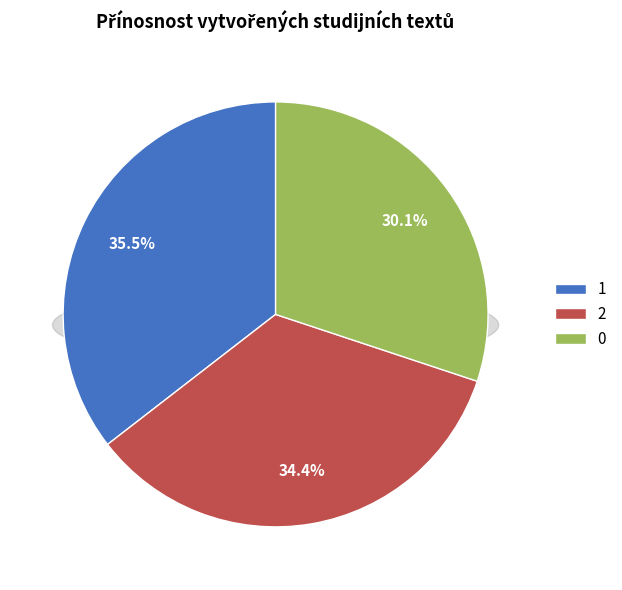

Count the number of slices in the pie.

3